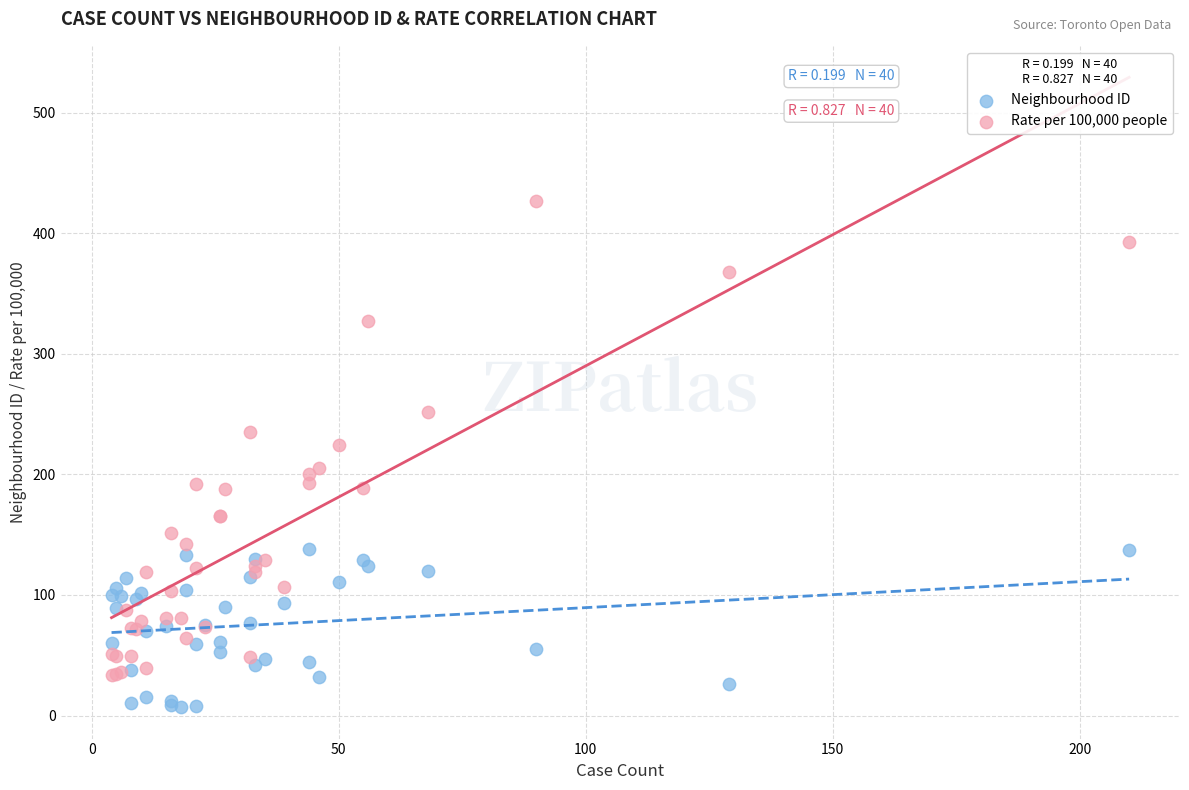

Which series has the largest Y range (max minus min)?

Rate per 100,000 people